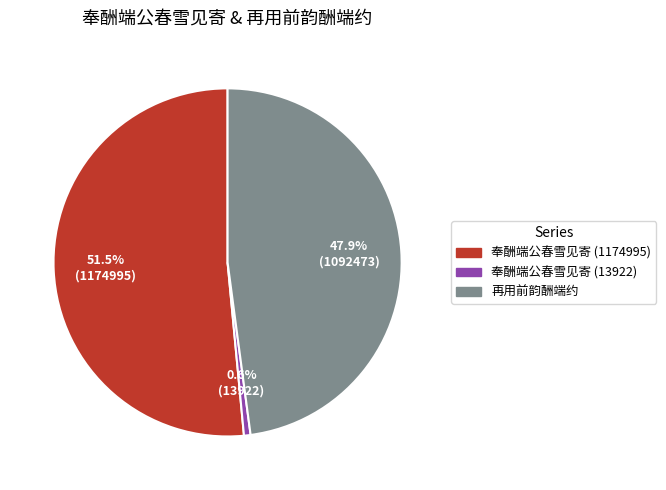

Which has a higher value, 奉酬端公春雪见寄 (13922) or 再用前韵酬端约?

再用前韵酬端约